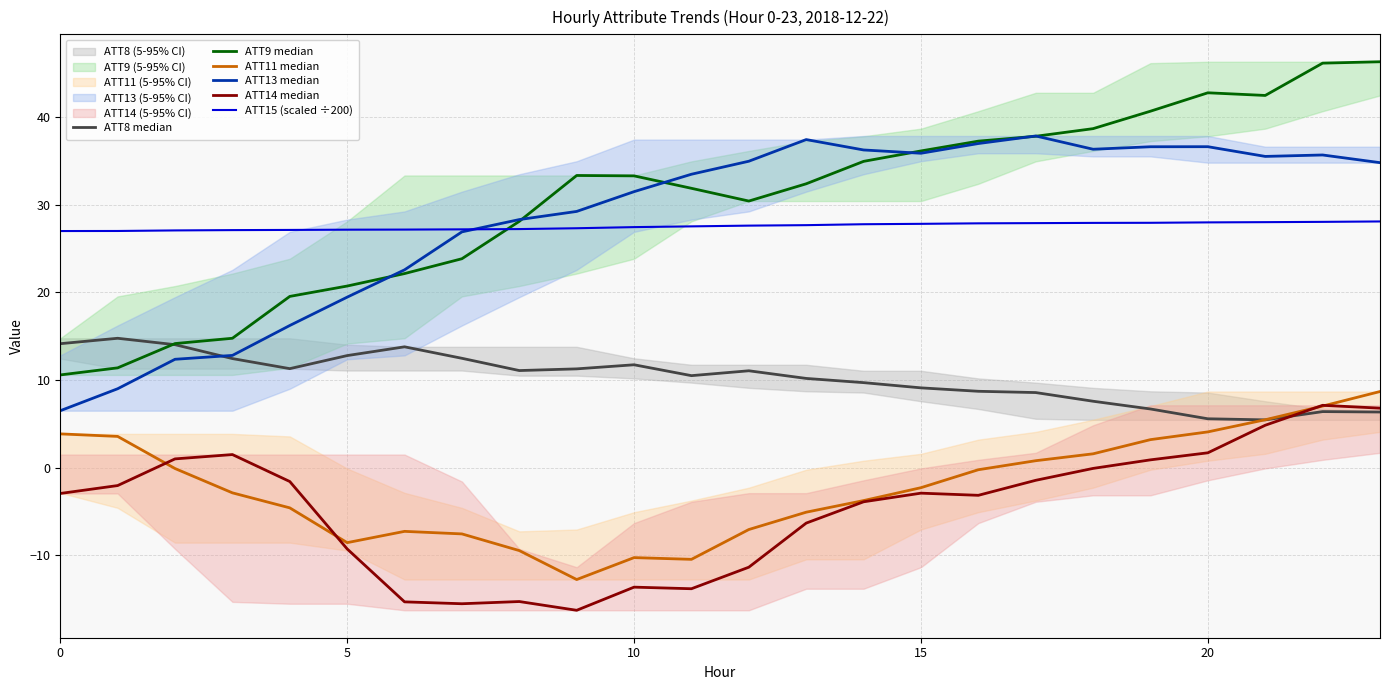

What is the difference between the maximum and second lowest values in the ATT15 (scaled ÷200) series?

1.1